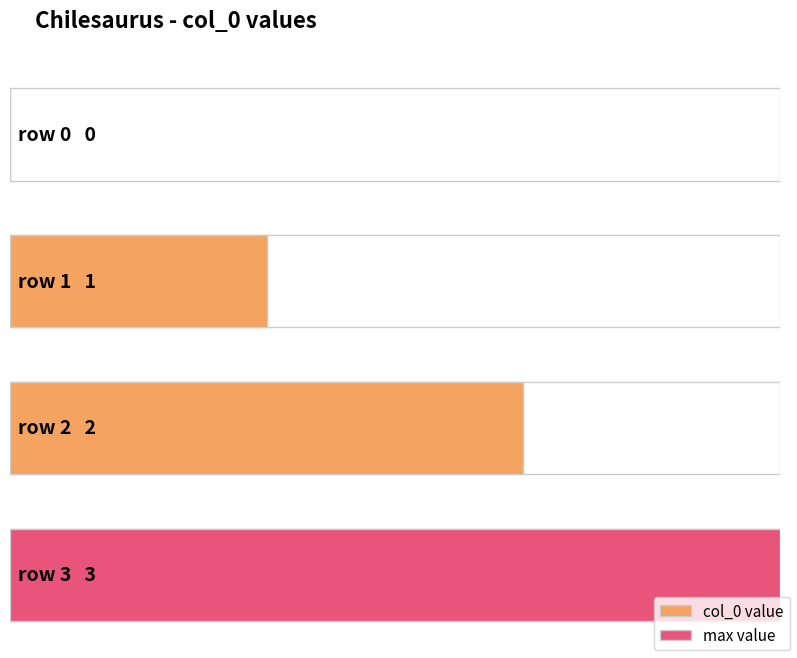

At which category does the chart reach its minimum across all series?

row 0